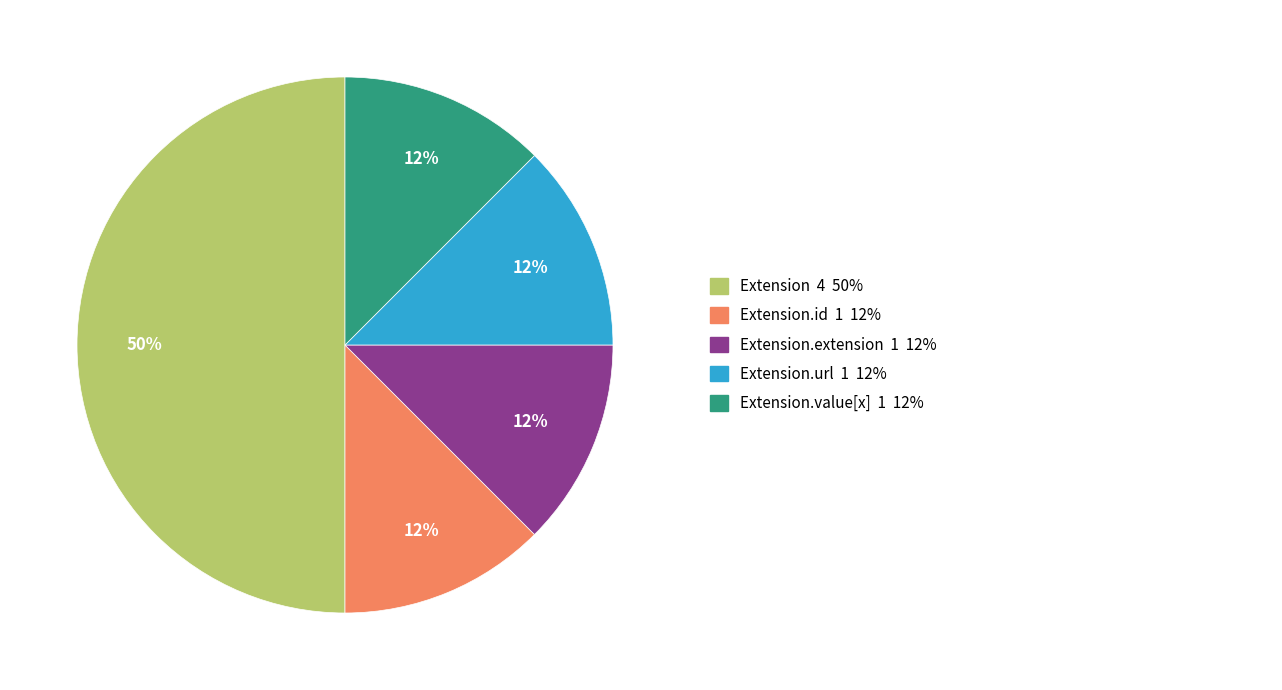

To the nearest percent, what is the average slice percentage?

20%